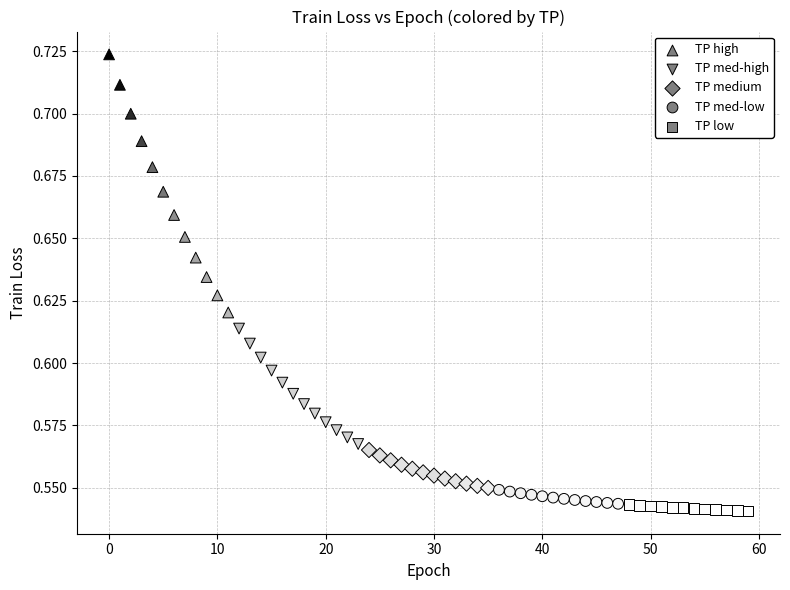

Which series reaches the maximum Y coordinate?

TP high